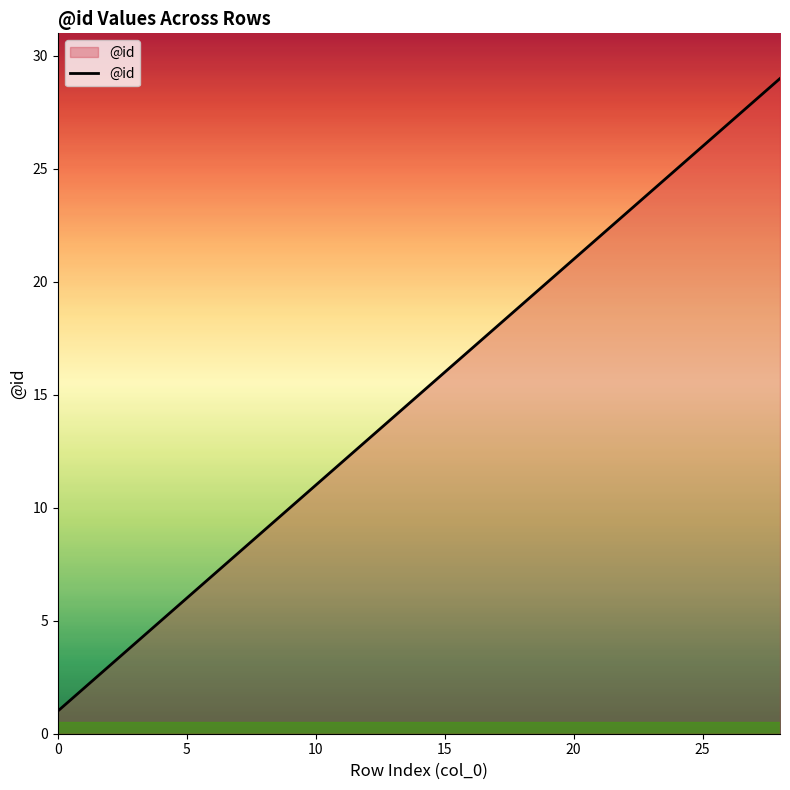

What is the greatest value displayed?

29